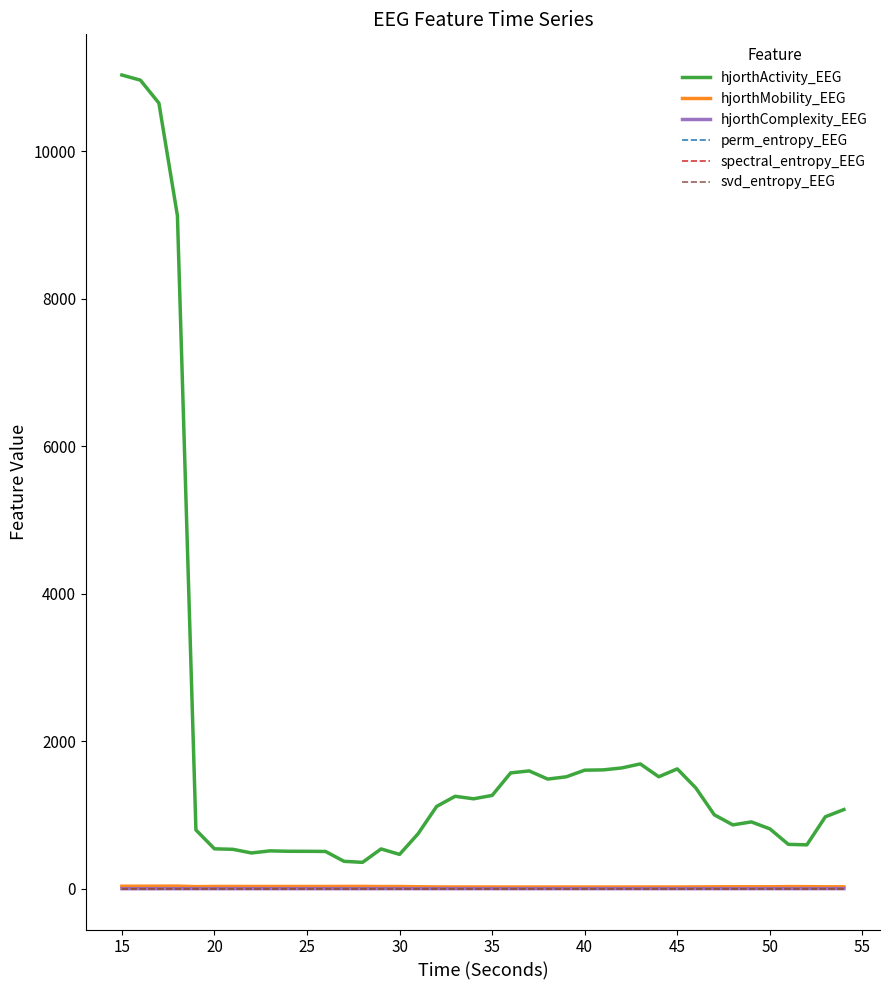

What is the minimum value for hjorthActivity_EEG?

359.6